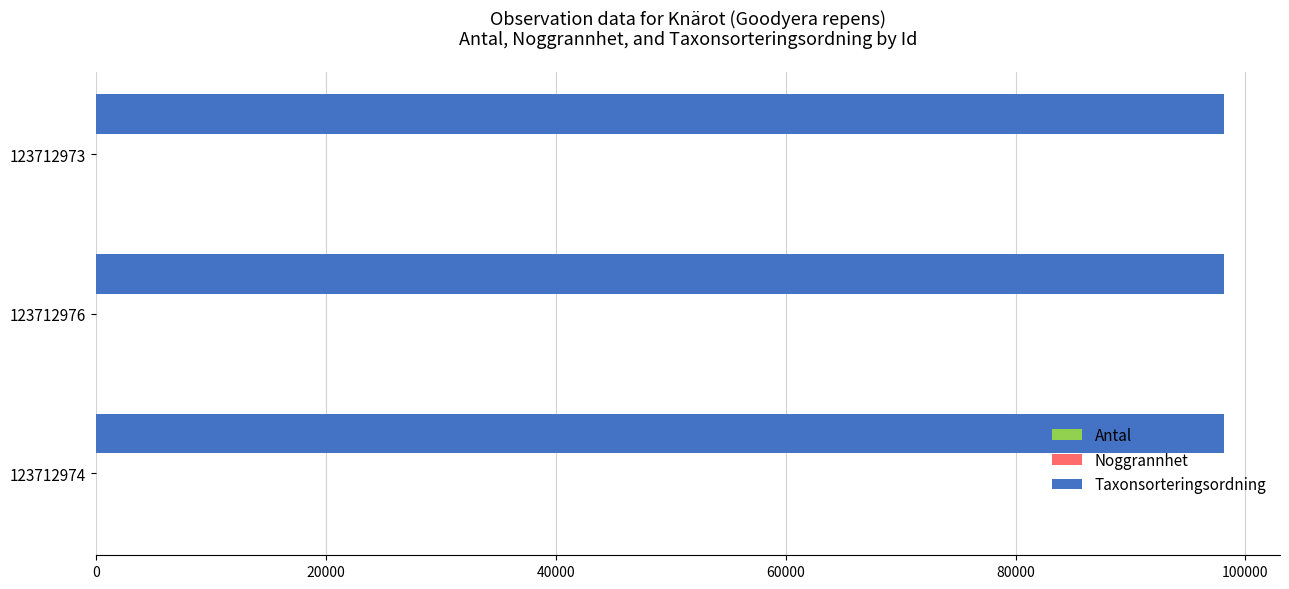

The Taxonsorteringsordning series shows 57715 at 123712976. True or false?

False